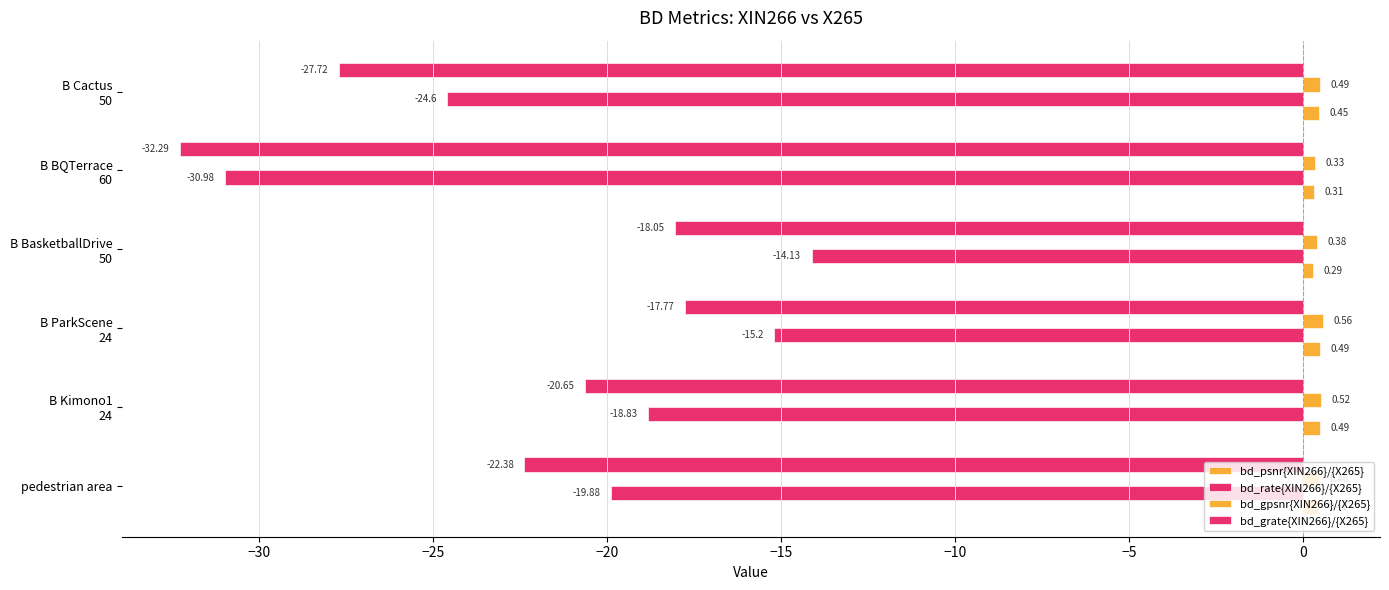

How many series are shown in this chart?

4